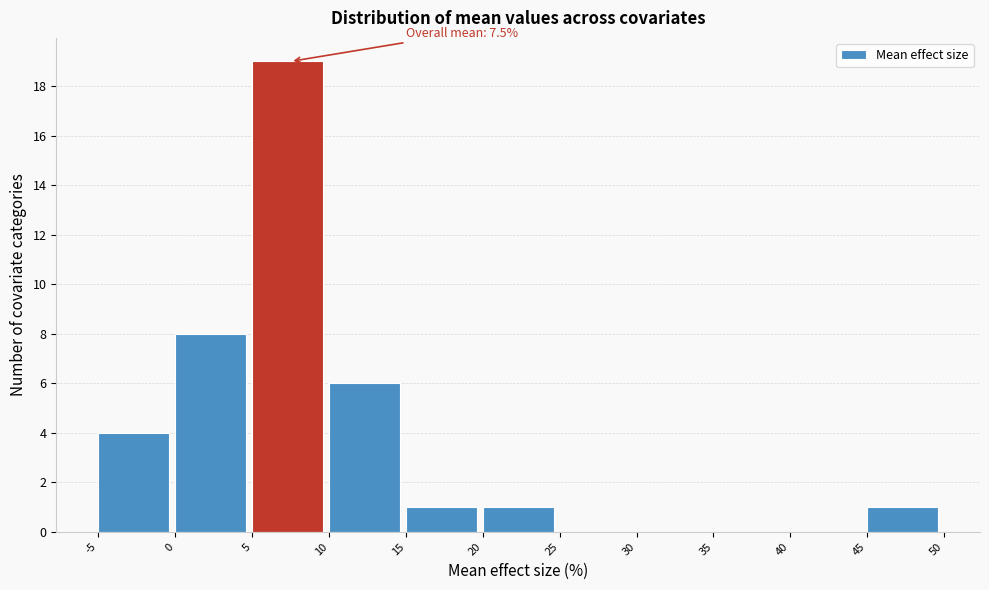

Which range on the x-axis has the tallest bar?

5 to 10